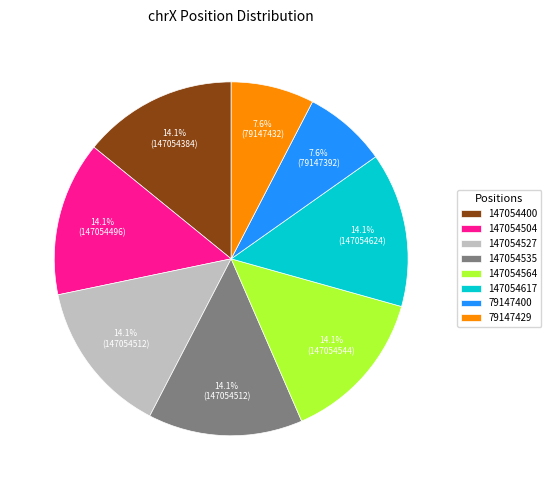

How many segments does this pie chart have?

8